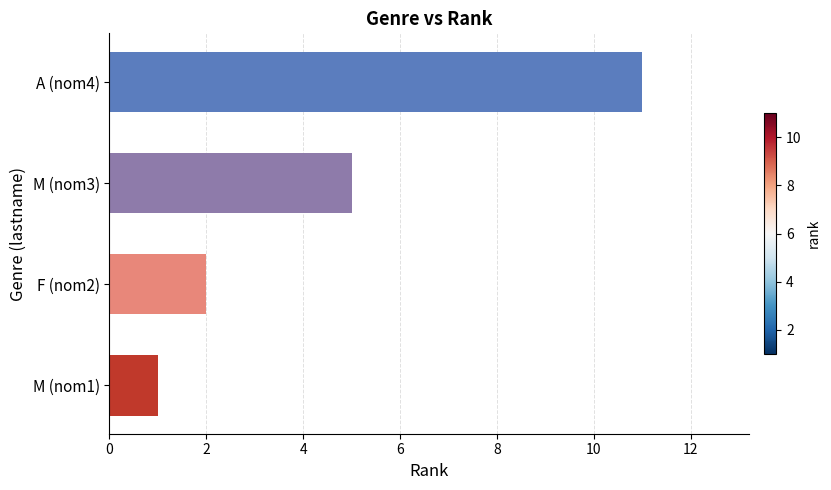

What is the sum of all values?

19